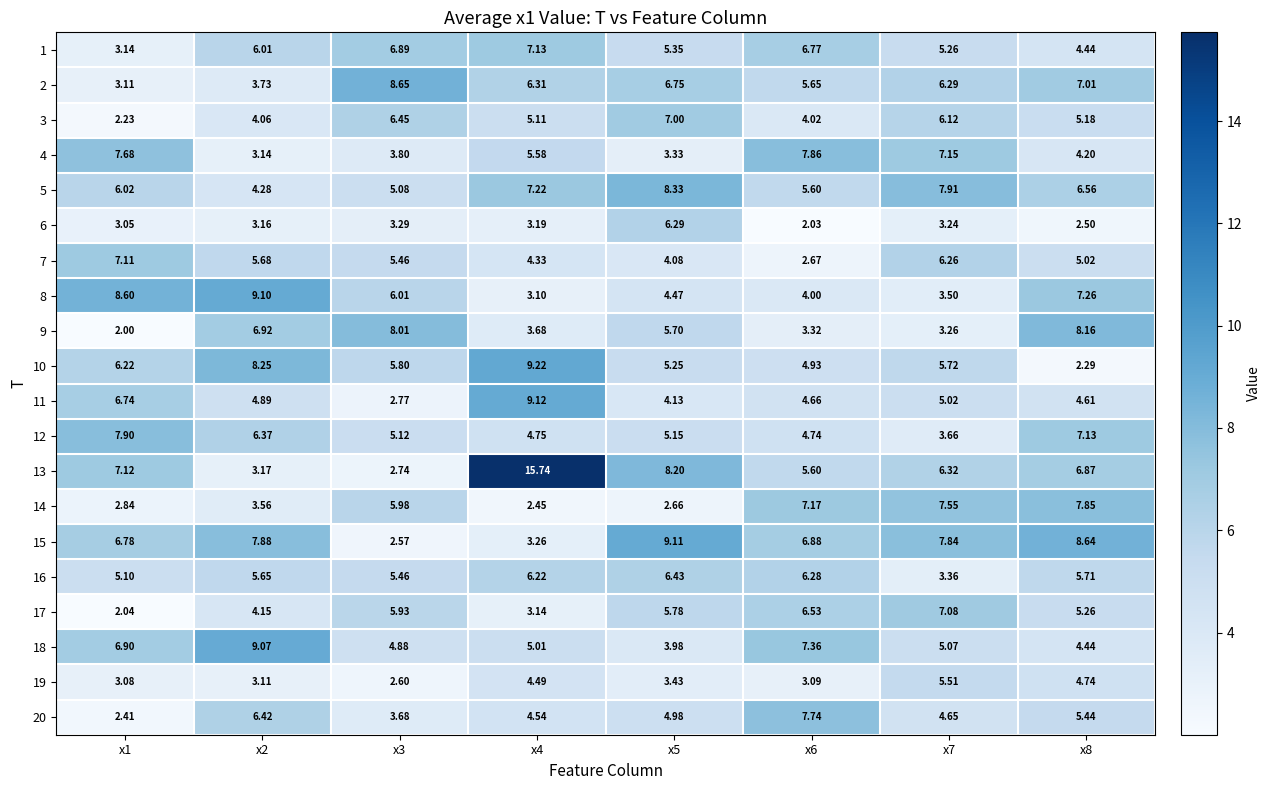

Between x1 and x5, which series saw the biggest shift?

3